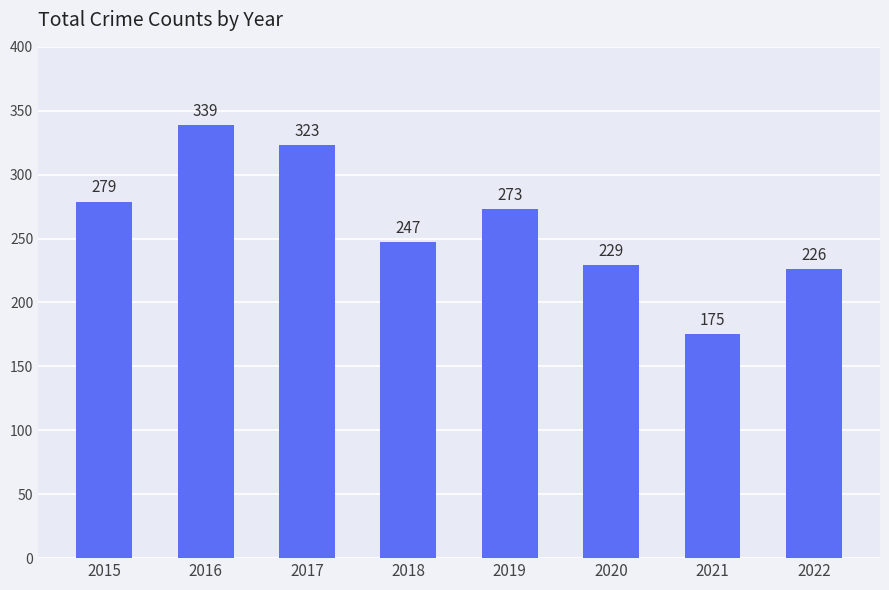

Count the number of data series in this chart.

1